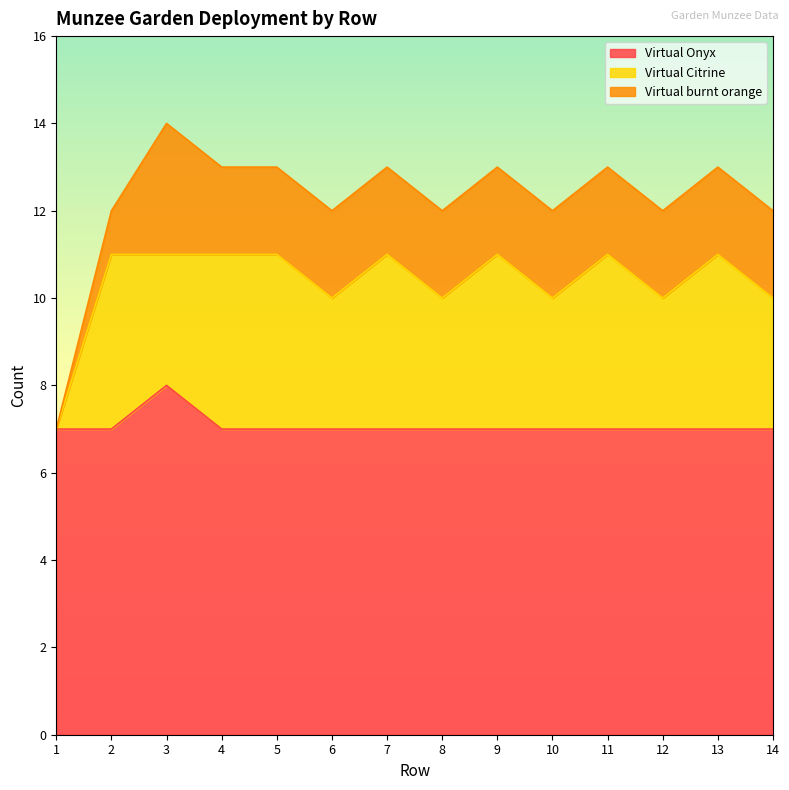

What is the difference between the highest and lowest values at 1?

7